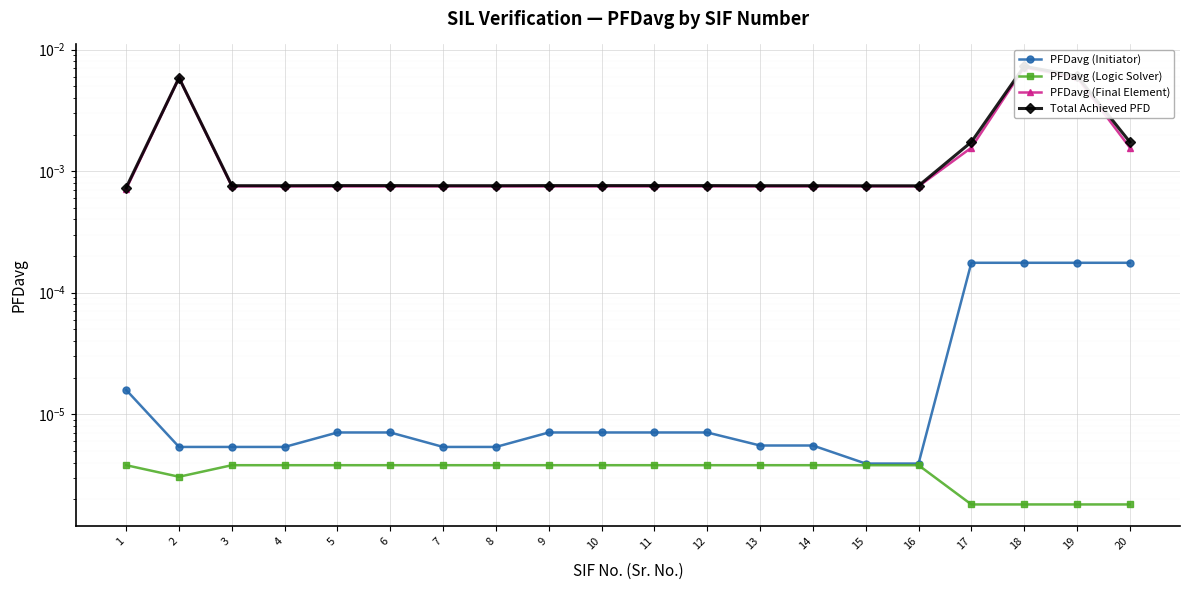

How many distinct data groups are displayed?

4